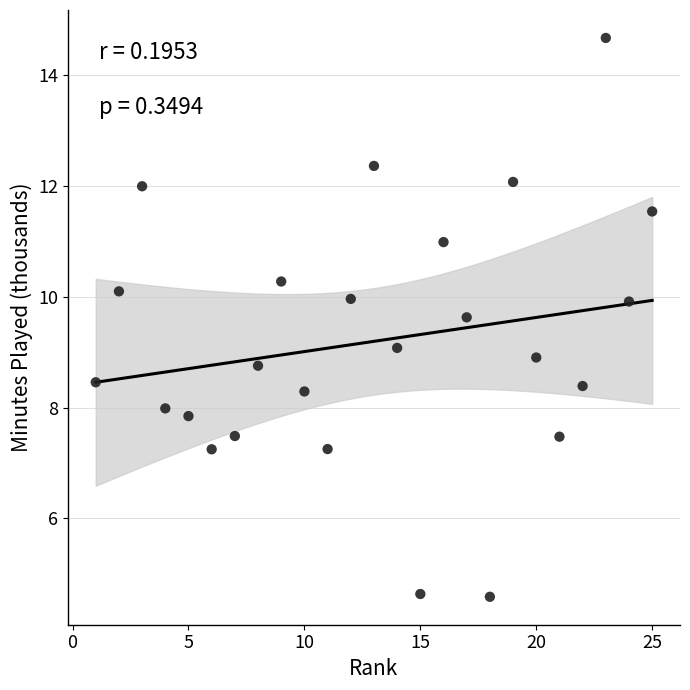

What is the range of Y values (max minus min)?

10.1